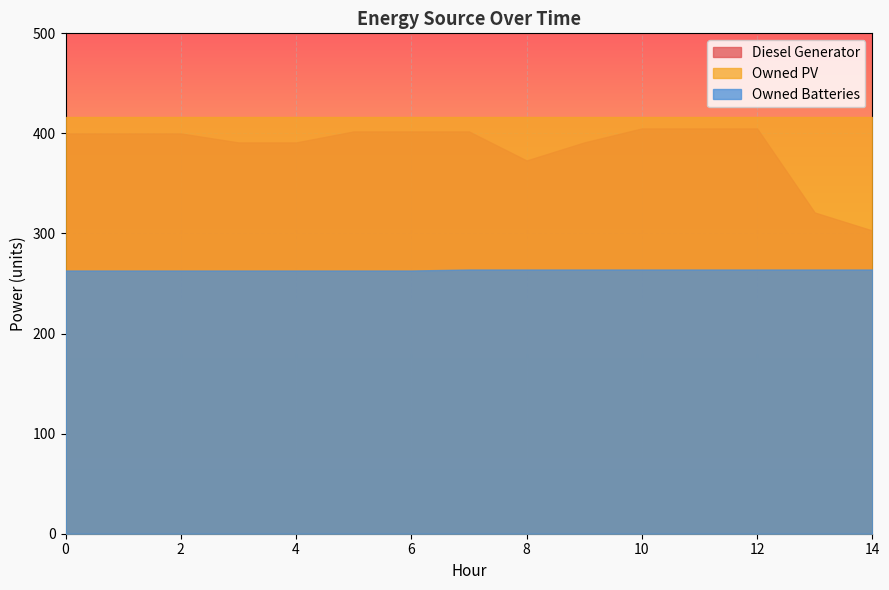

What is the spread (max minus min) of values at 0?

153